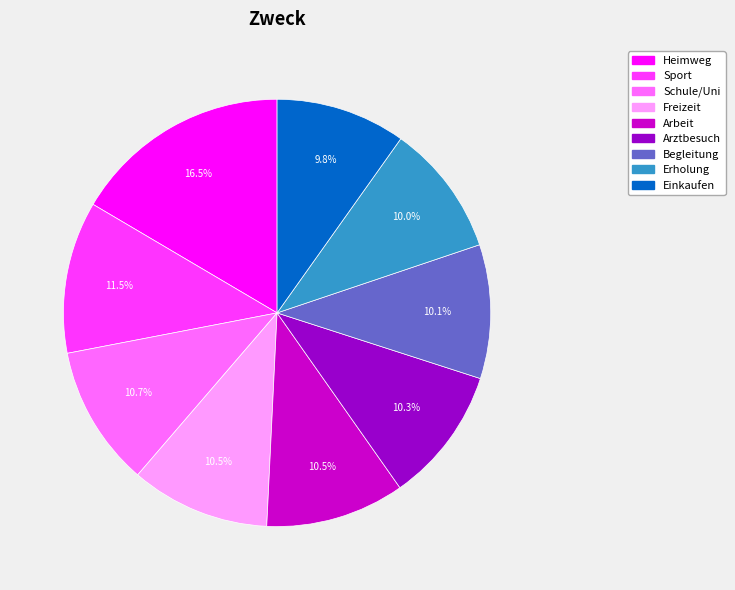

Which slice is the largest?

Heimweg